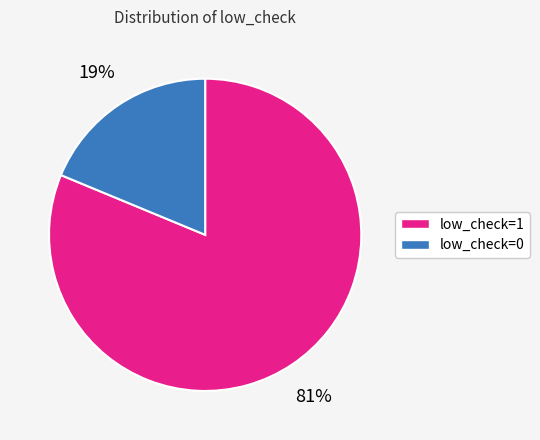

Combined, do low_check=1 and low_check=0 account for over 50%?

Yes